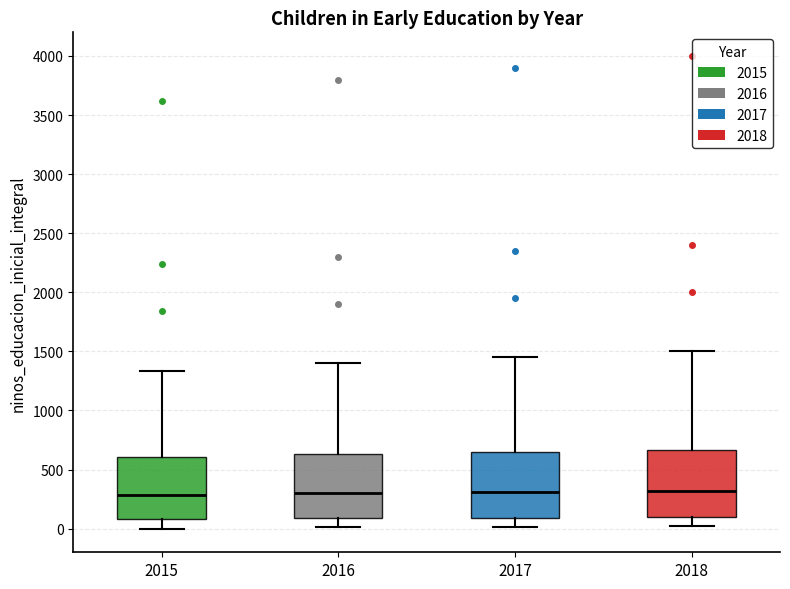

Where does the upper whisker of the box at x = 2017 end on the y-axis? The values are not printed on the chart, so give them approximately, as read against the axis.

1450